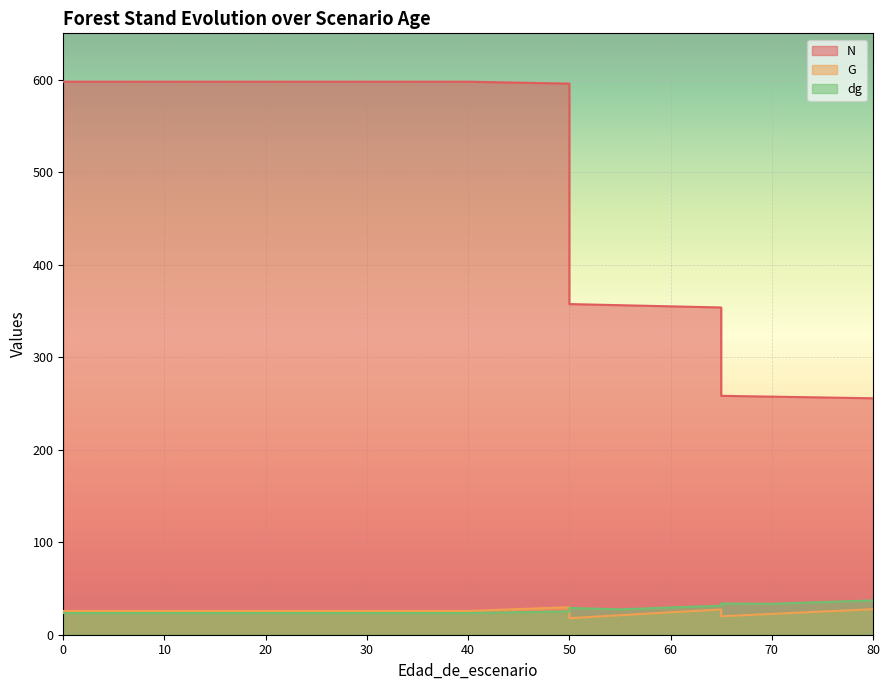

Reading left to right, list all the values displayed in this chart.

N: 0=597.7	5=597.7	10=597.7	15=597.7	20=597.7	25=597.7	30=597.7	35=597.7	40=597.7	40=597.7	50=595.7	50=357.4	55=356.2	60=354.9	65=353.7	65=258.2	70=257.3	75=256.4	80=255.6
G: 0=25.7	5=25.7	10=25.7	15=25.7	20=25.7	25=25.7	30=25.7	35=25.7	40=25.7	40=25.7	50=29.8	50=17.9	55=21.1	60=24.2	65=27.3	65=19.9	70=22.5	75=25.1	80=27.6
dg: 0=23.4	5=23.4	10=23.4	15=23.4	20=23.4	25=23.4	30=23.4	35=23.4	40=23.4	40=23.4	50=25.2	50=28.9	55=27.5	60=29.5	65=31.3	65=33.8	70=33.4	75=35.3	80=37.1